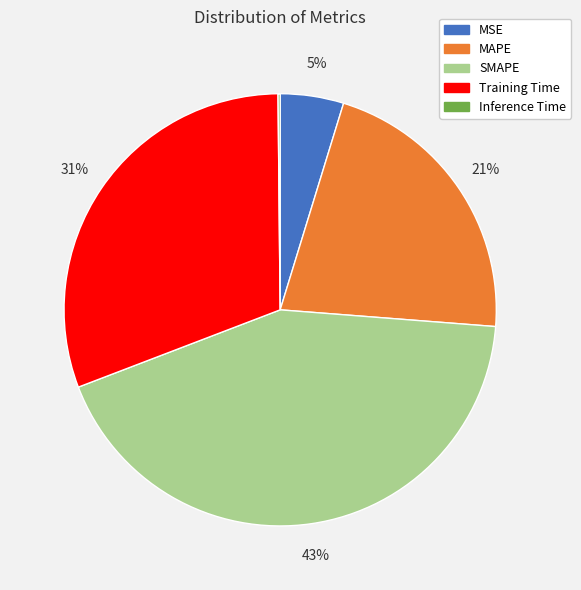

To the nearest percent, what is the difference between the largest and smallest slice percentages?

43%